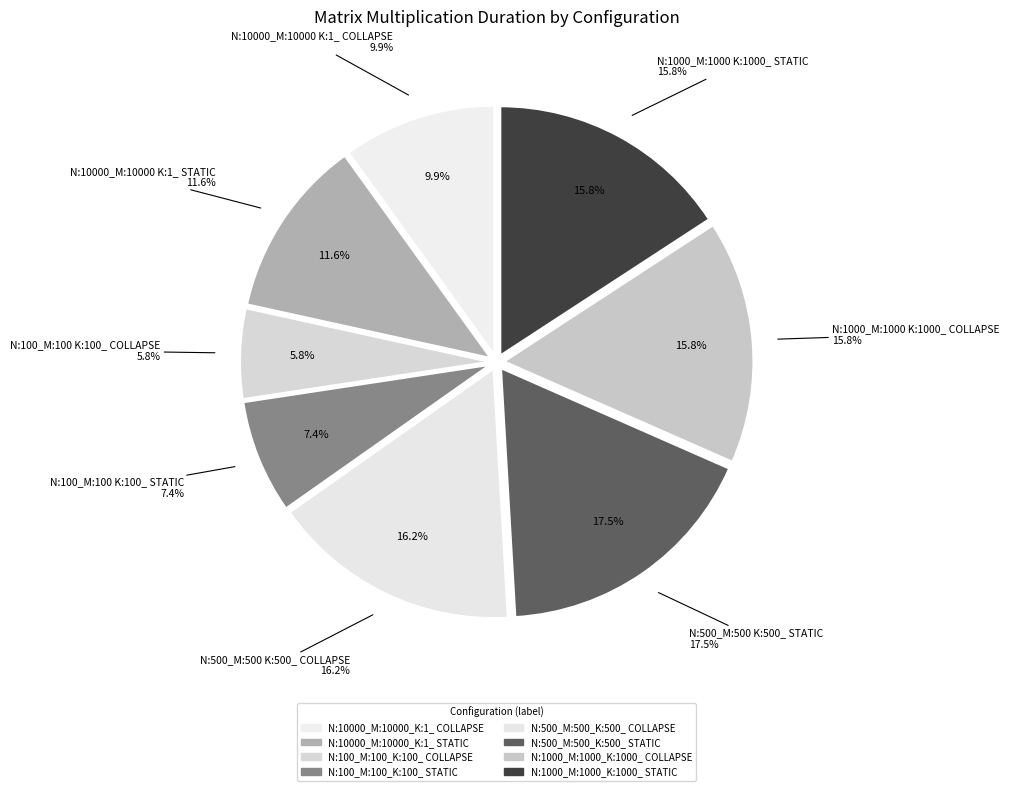

Does any single category account for the majority?

No